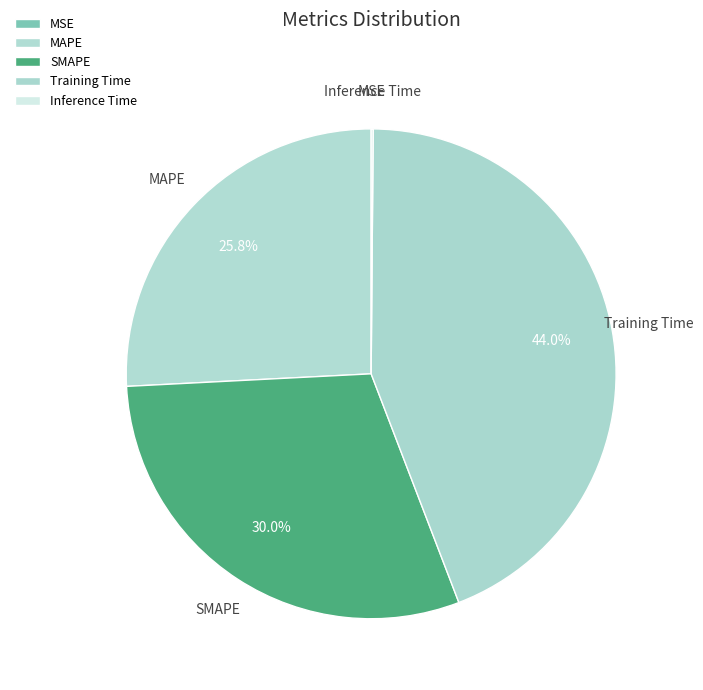

The SMAPE slice represents 30% of the pie. True or false?

True